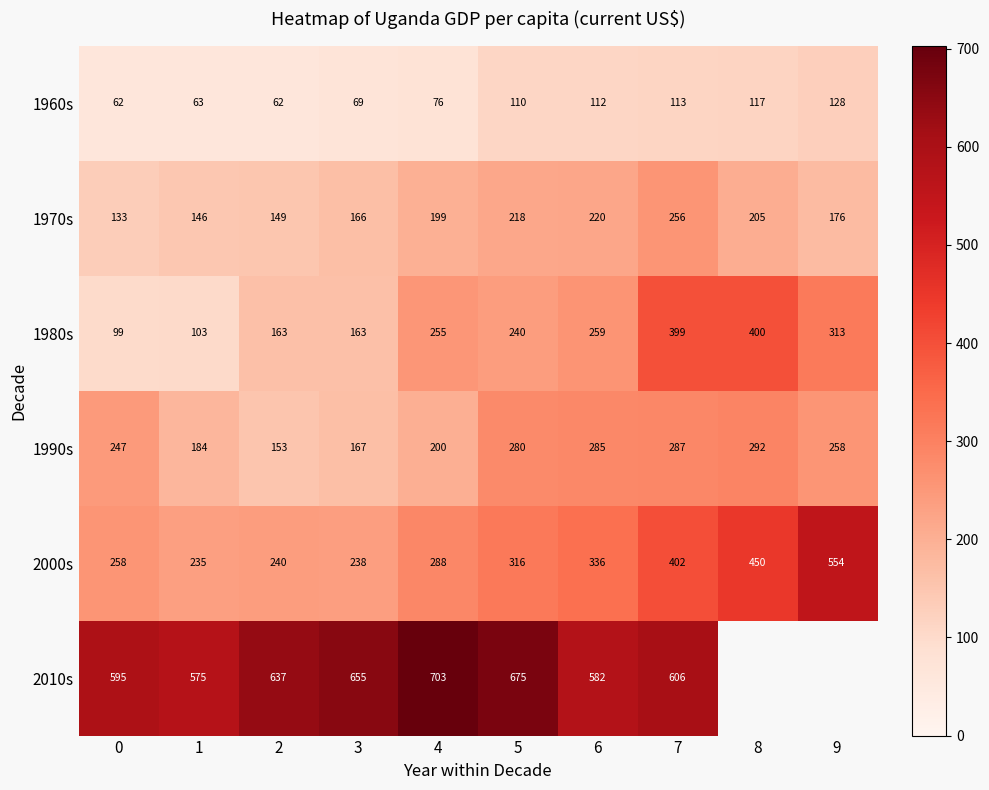

Is the value of 2010s at 0 greater than the value of 1990s at 2?

Yes